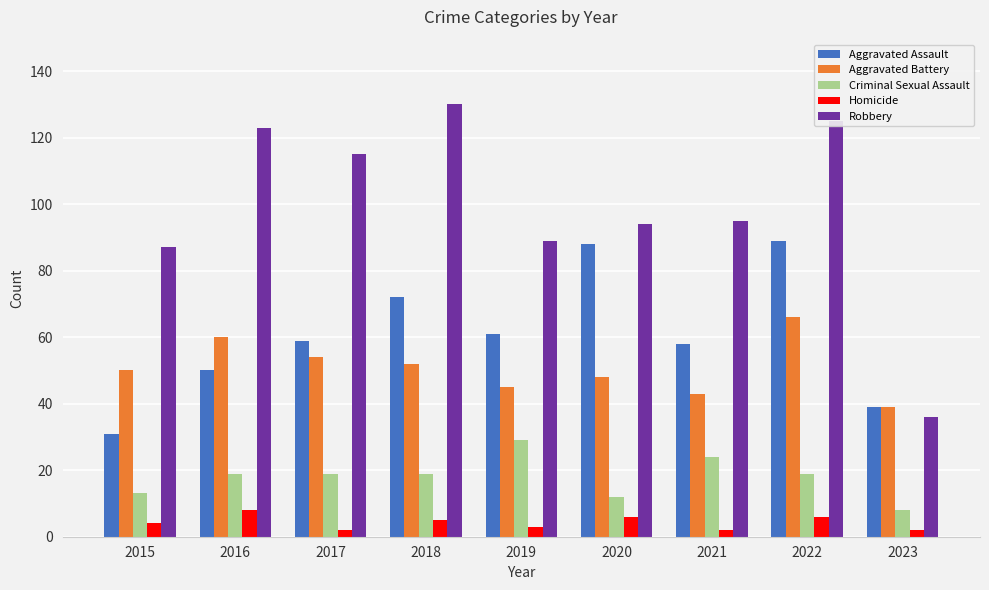

Reading left to right, list all the values displayed in this chart.

Aggravated Assault: 31	50	59	72	61	88	58	89	39
Aggravated Battery: 50	60	54	52	45	48	43	66	39
Criminal Sexual Assault: 13	19	19	19	29	12	24	19	8
Homicide: 4	8	2	5	3	6	2	6	2
Robbery: 87	123	115	130	89	94	95	125	36